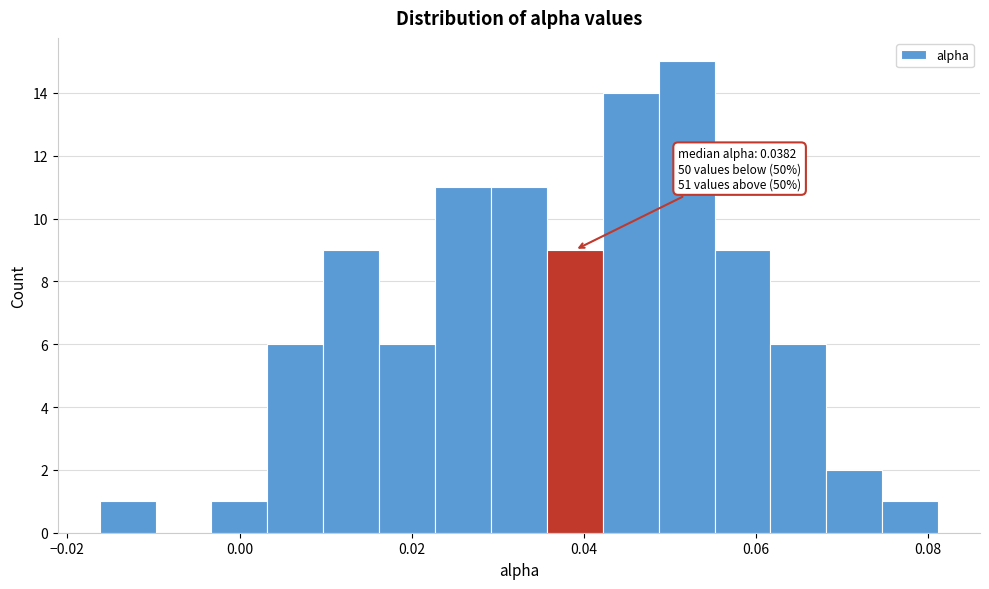

Around what value on the x-axis is the tallest bar? Give the approximate position of its centre, as read against the axis.

0.052